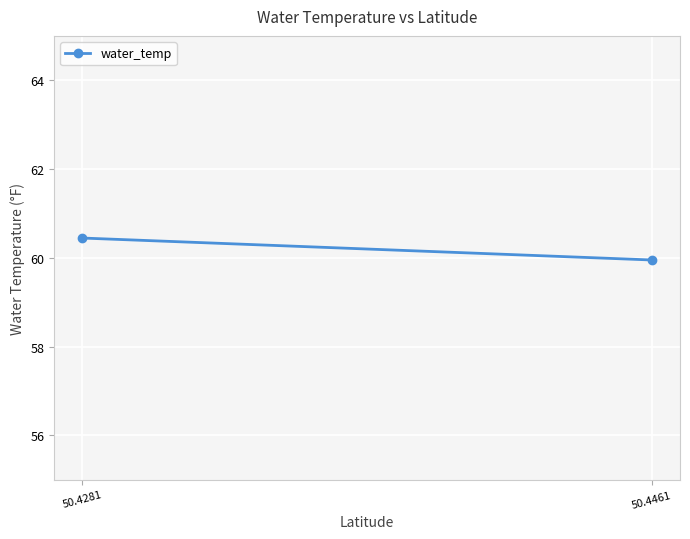

What is the sum of all values?

120.4